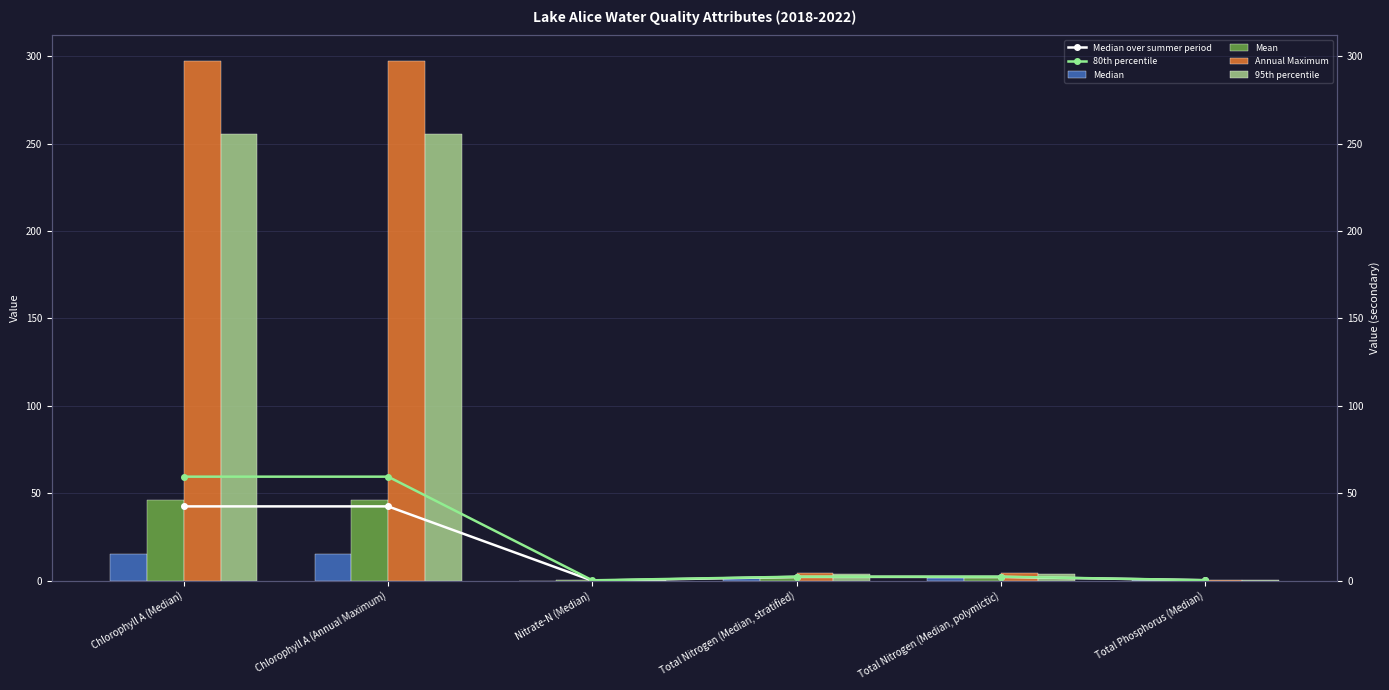

What is the difference between the maximum and second lowest values in the 80th percentile series?

59.2